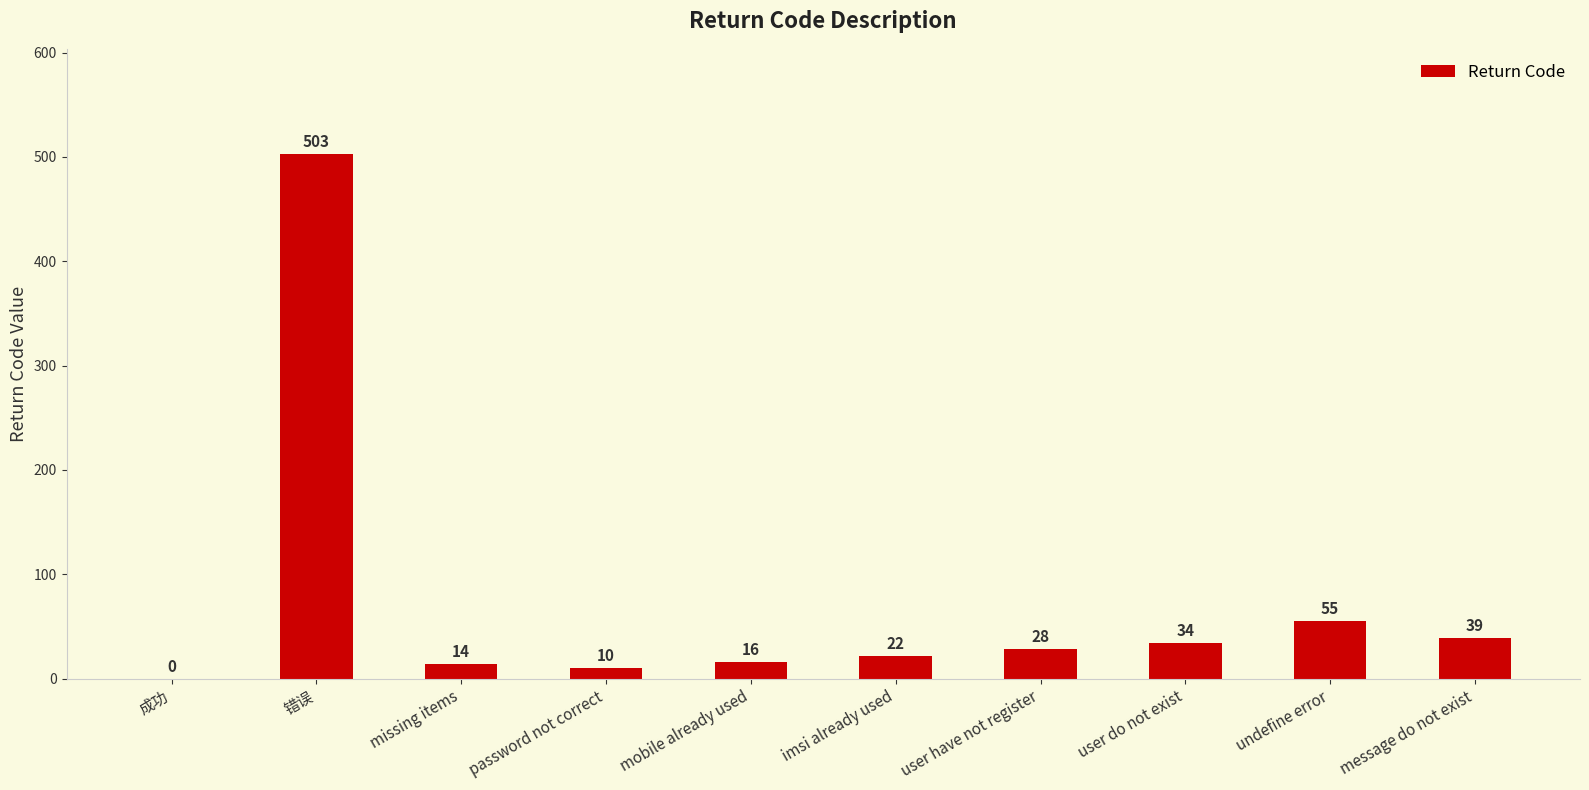

Which has a higher value, user do not exist or mobile already used?

user do not exist